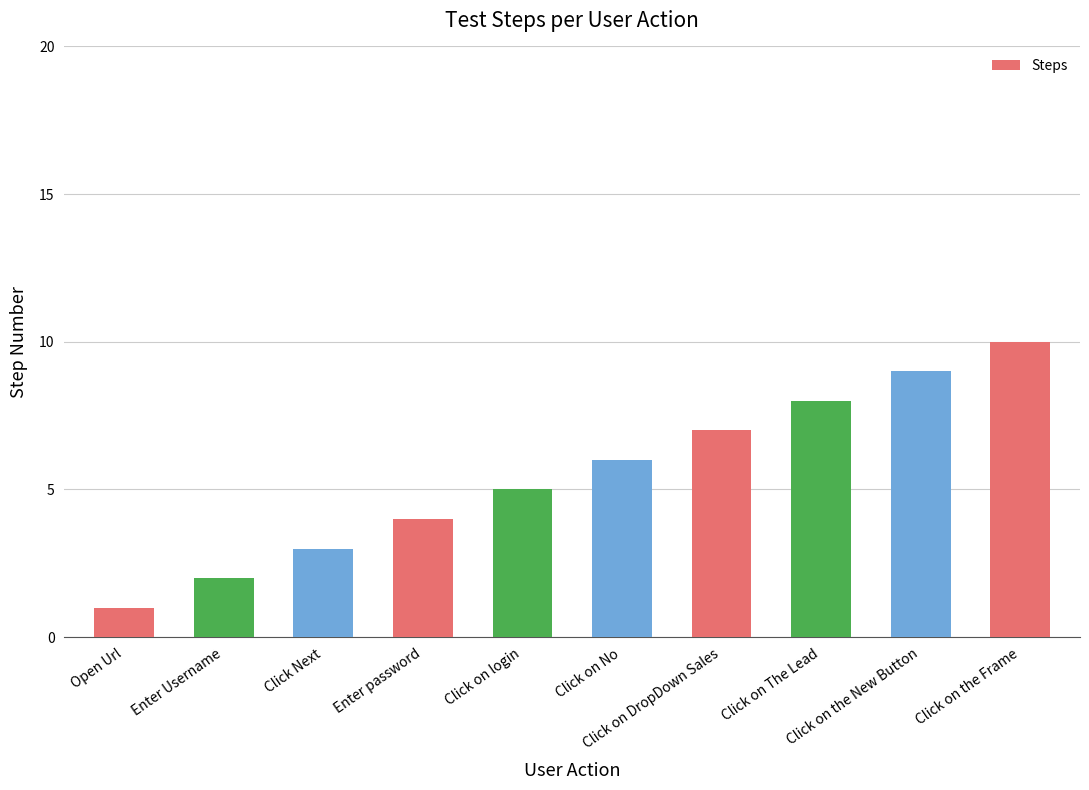

Does the chart contain stacked bars?

No